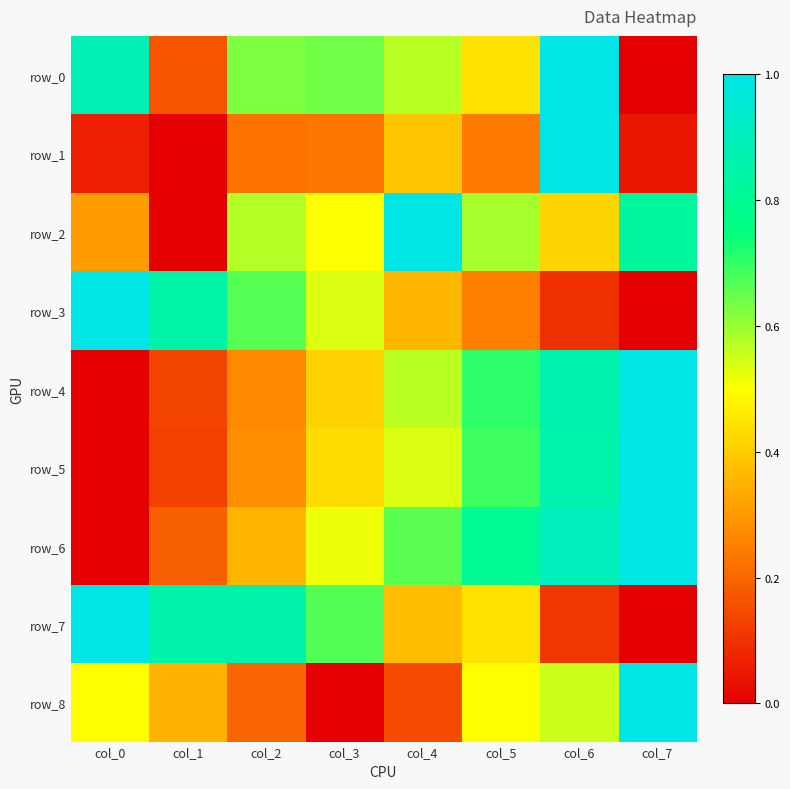

Read the row_5 value at col_6.

0.9